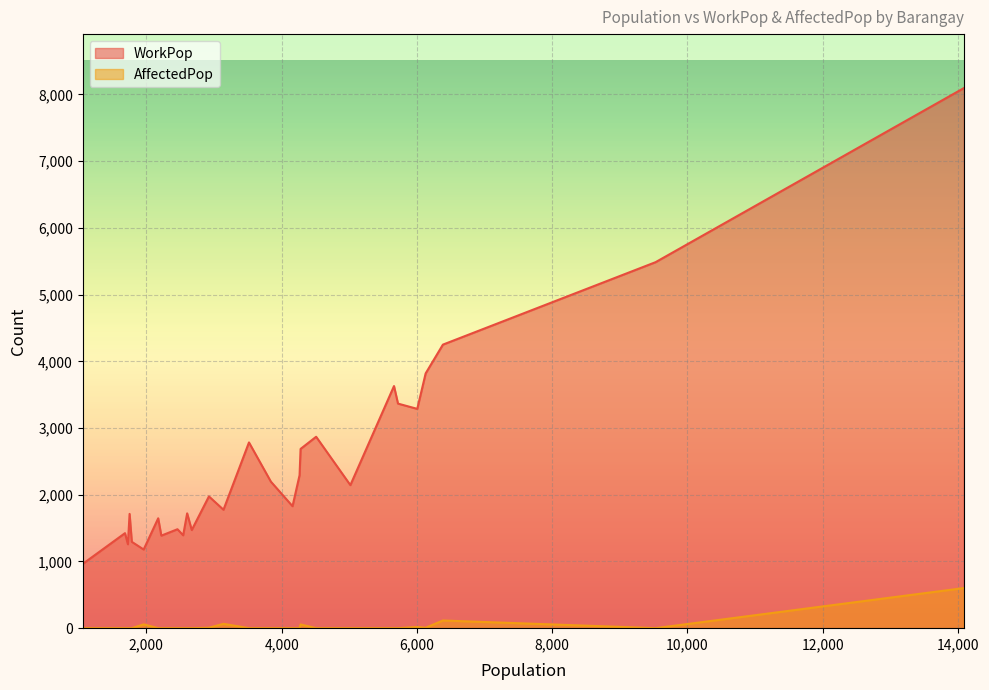

Which series has the widest spread of values?

WorkPop